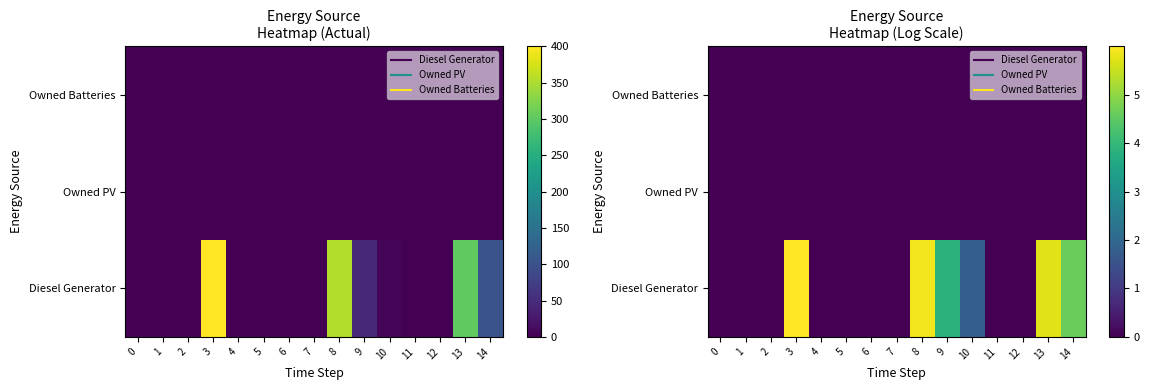

The Diesel Generator series shows 0.0 at 11. True or false?

True